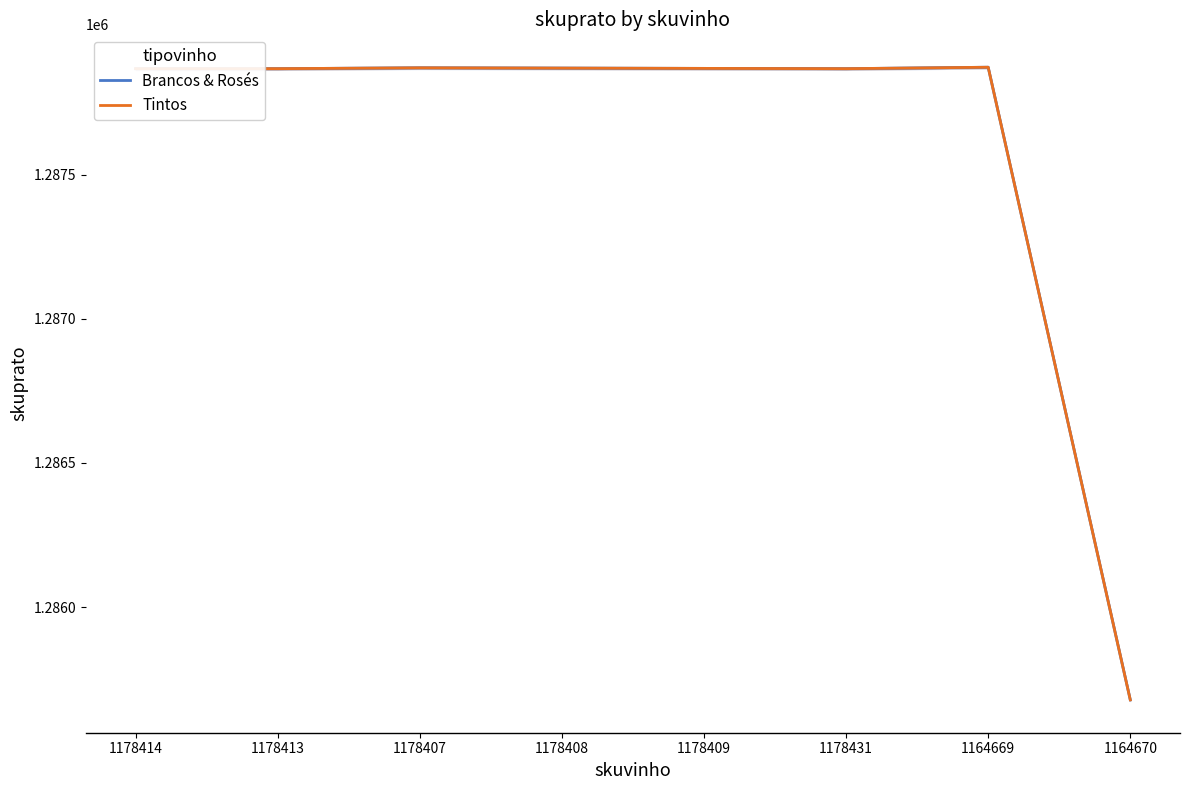

Where is Tintos nearest to the value 1286775?

1178414